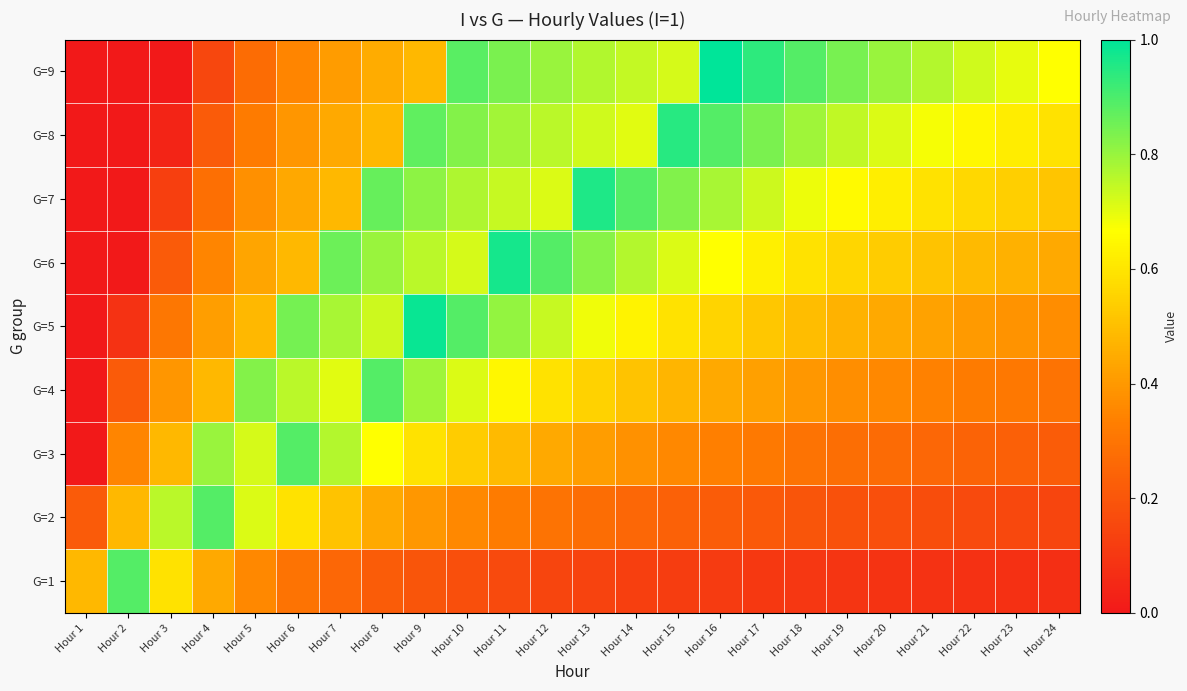

Between Hour 21 and Hour 23, which is larger?

Hour 21